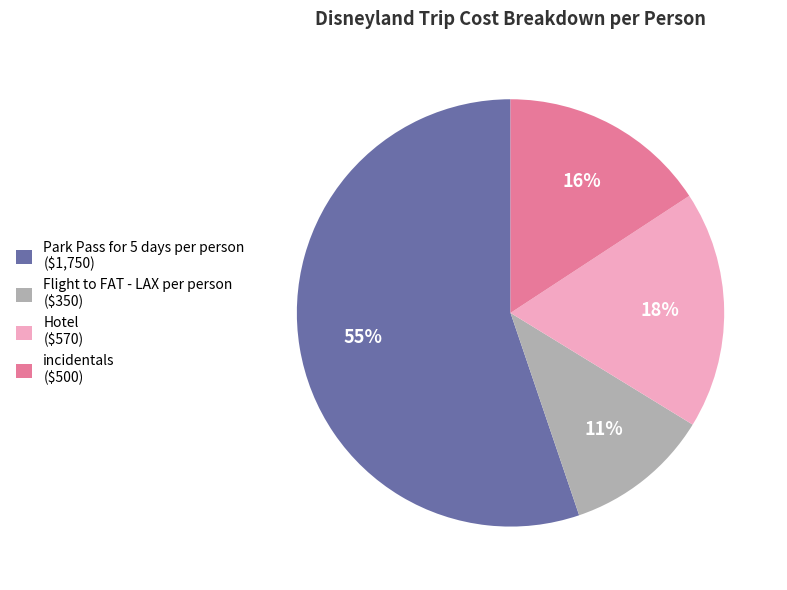

Is the sum of Flight to FAT - LAX per person and Hotel greater than half?

No